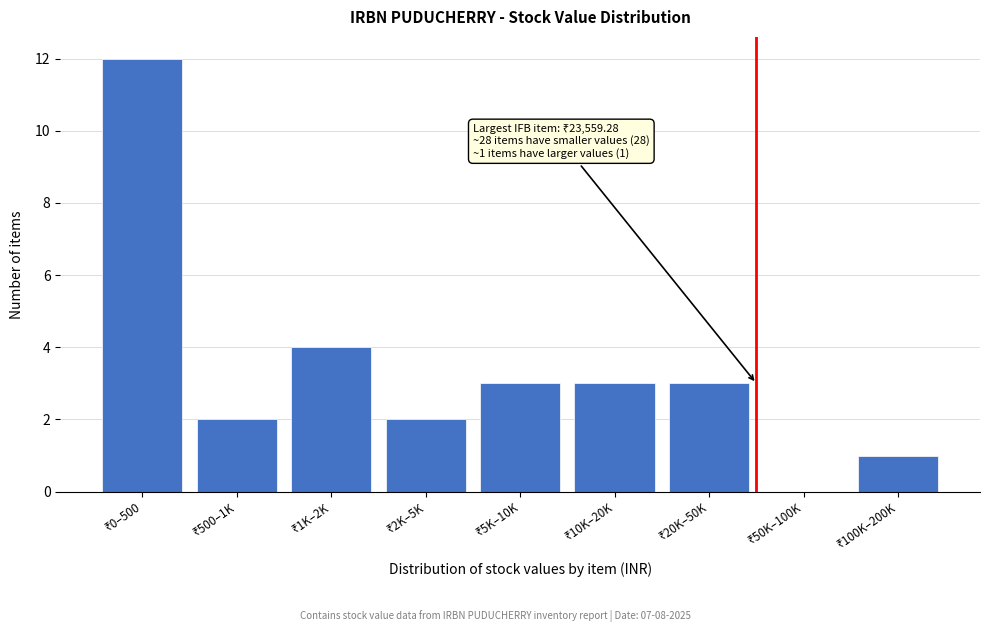

What is the maximum value shown in the chart?

12